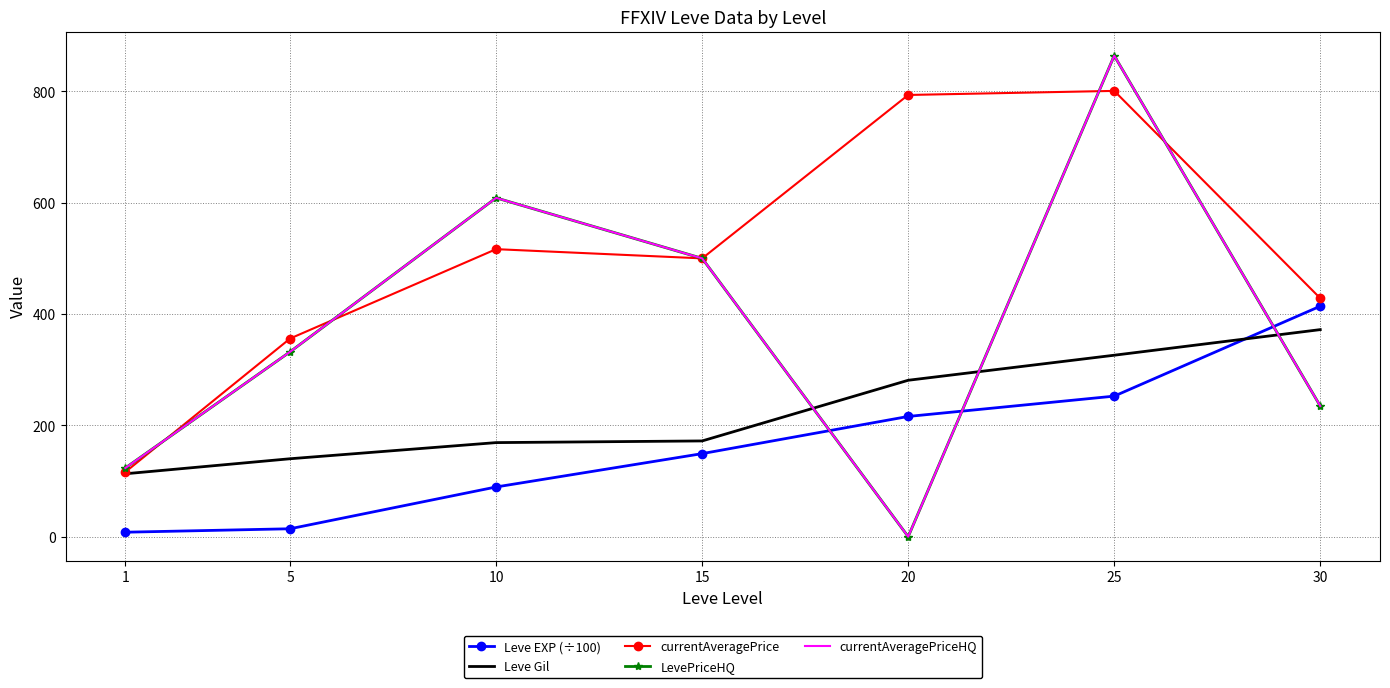

Which series has the largest total across all categories?

currentAveragePrice